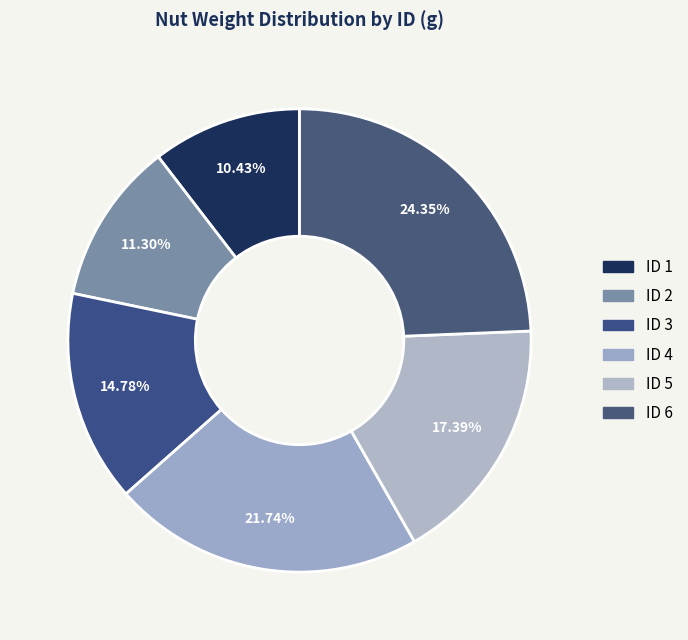

What is the smallest slice in the pie chart?

1